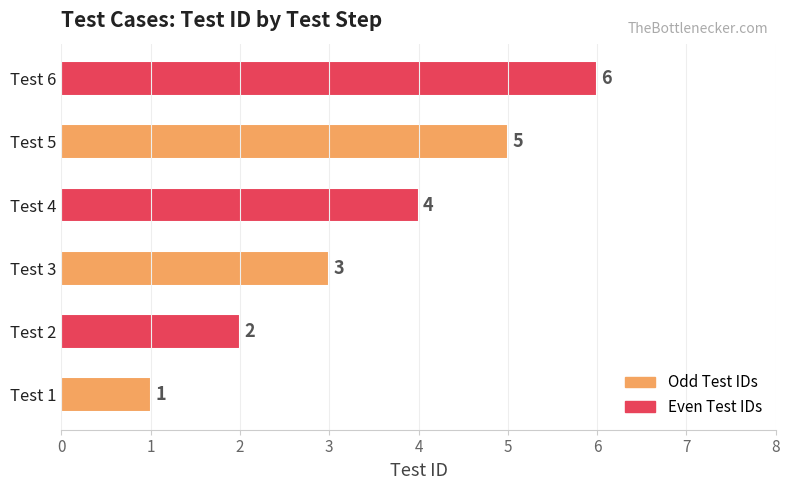

Are the bars horizontal?

Yes